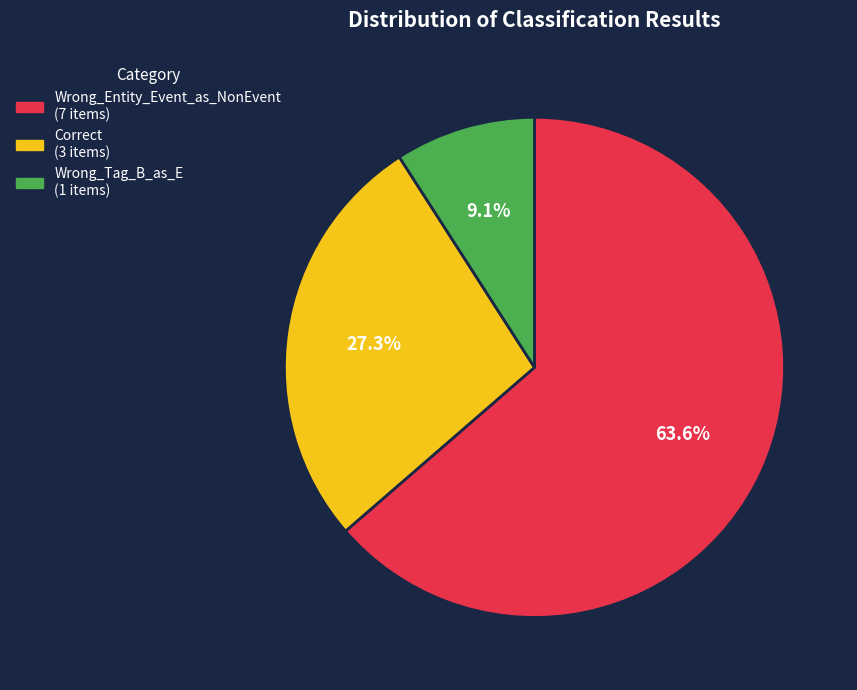

Is it true that Correct is 18% of the pie?

False